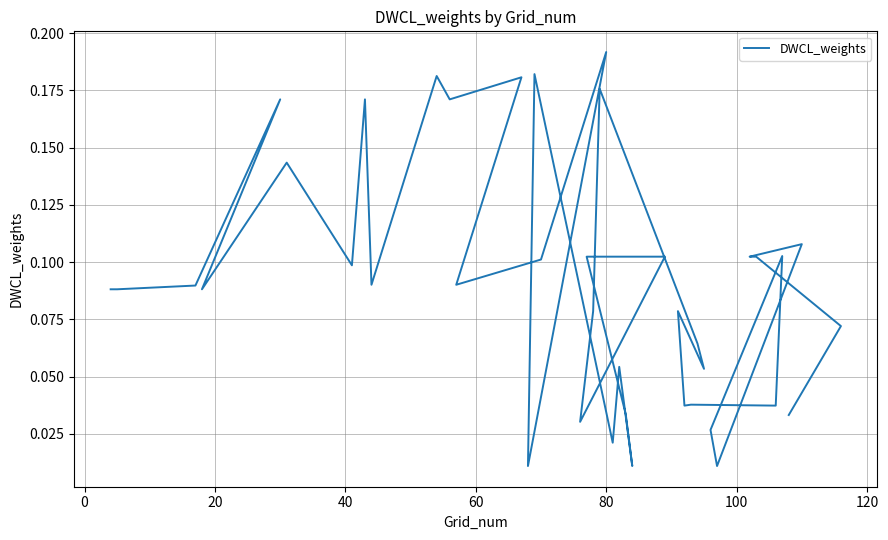

Does the chart display data point markers on the line(s)?

No